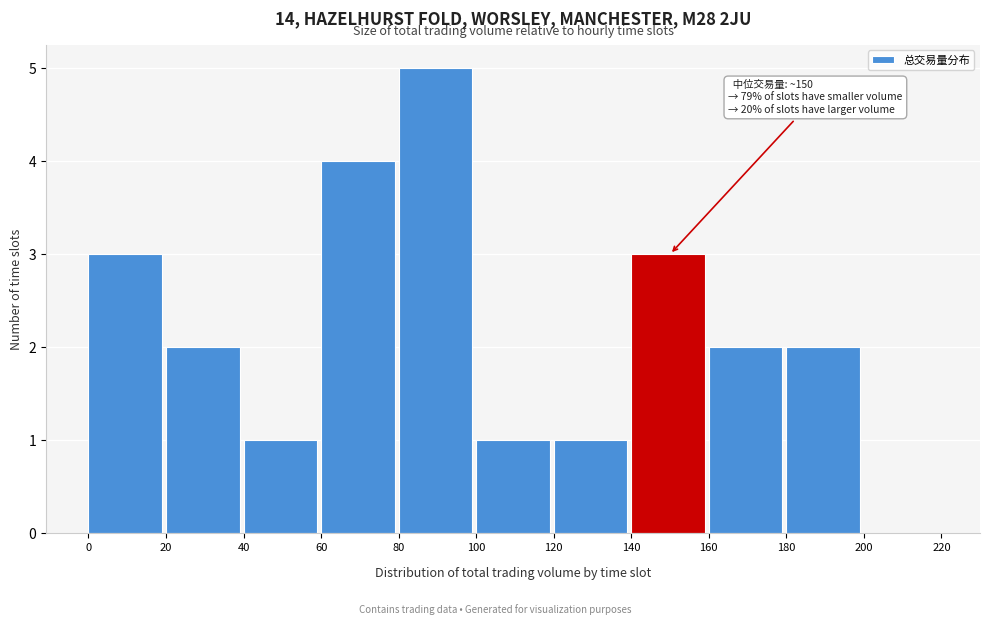

Which range on the x-axis has the tallest bar?

80 to 100